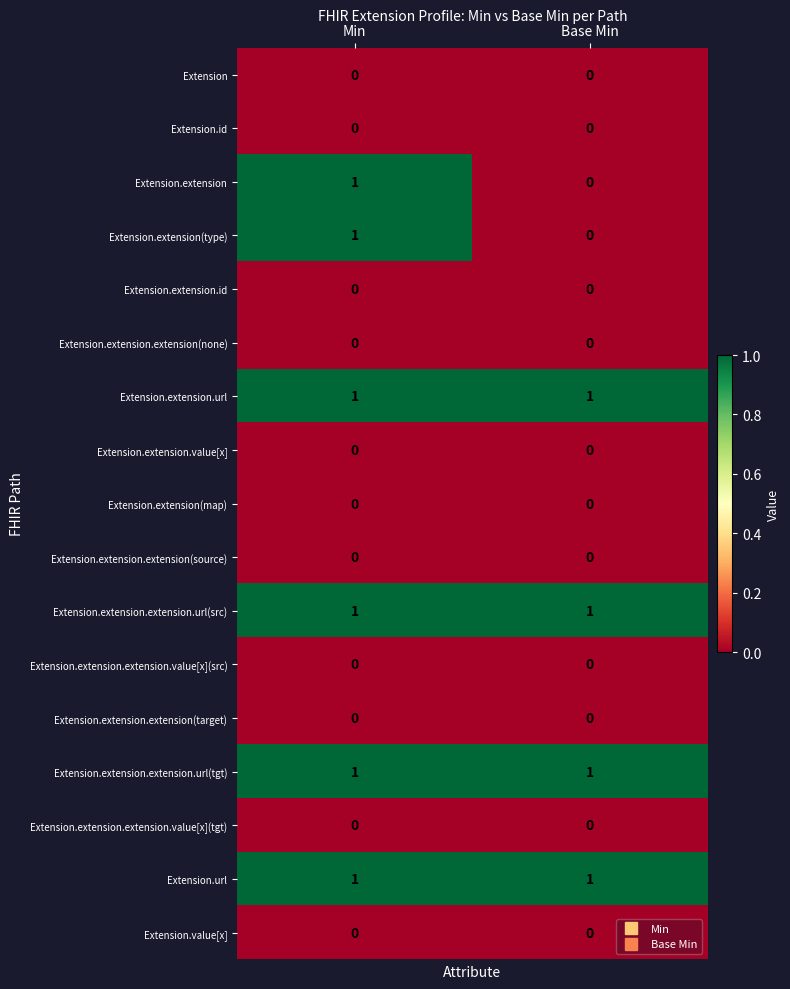

At which category is the sum across all series the highest?

Min